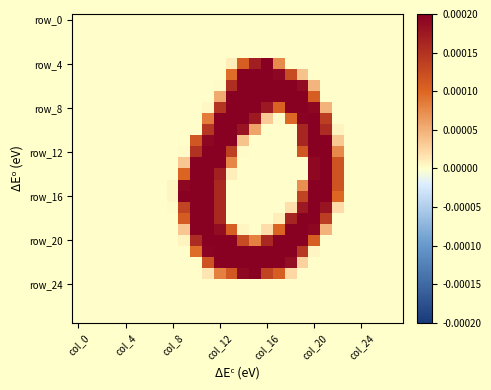

Which series has the largest range (max minus min)?

row_4